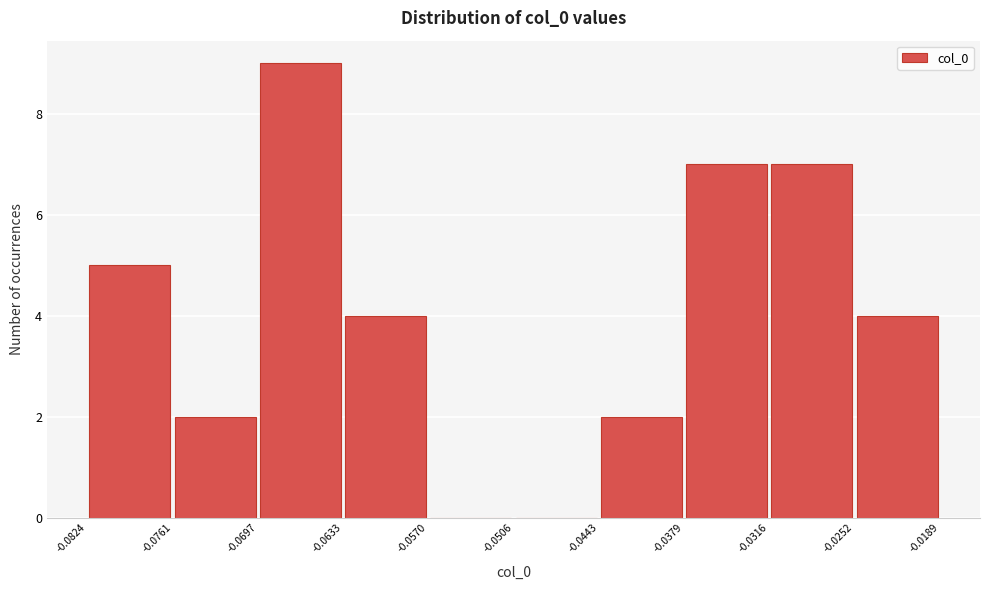

Which range on the x-axis has the tallest bar?

-0.0697 to -0.0633